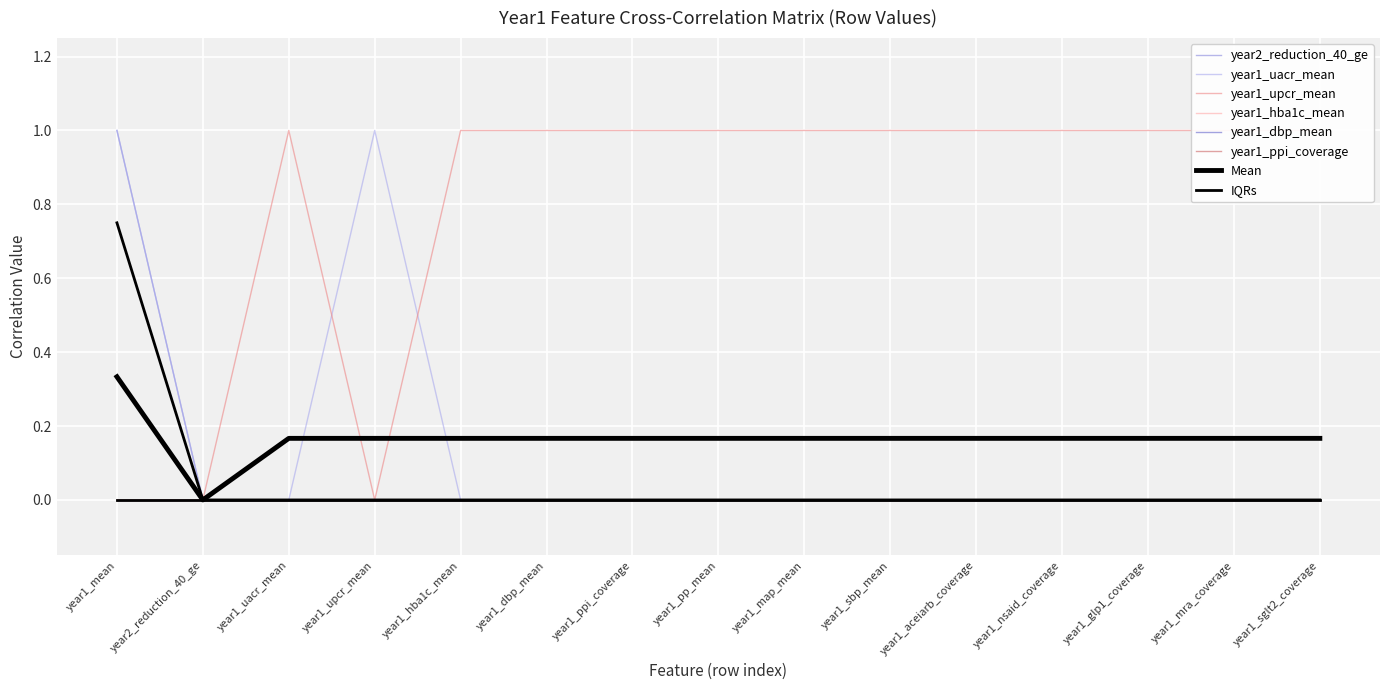

True or false: year1_uacr_mean has a value of -1 at year1_sbp_mean.

False